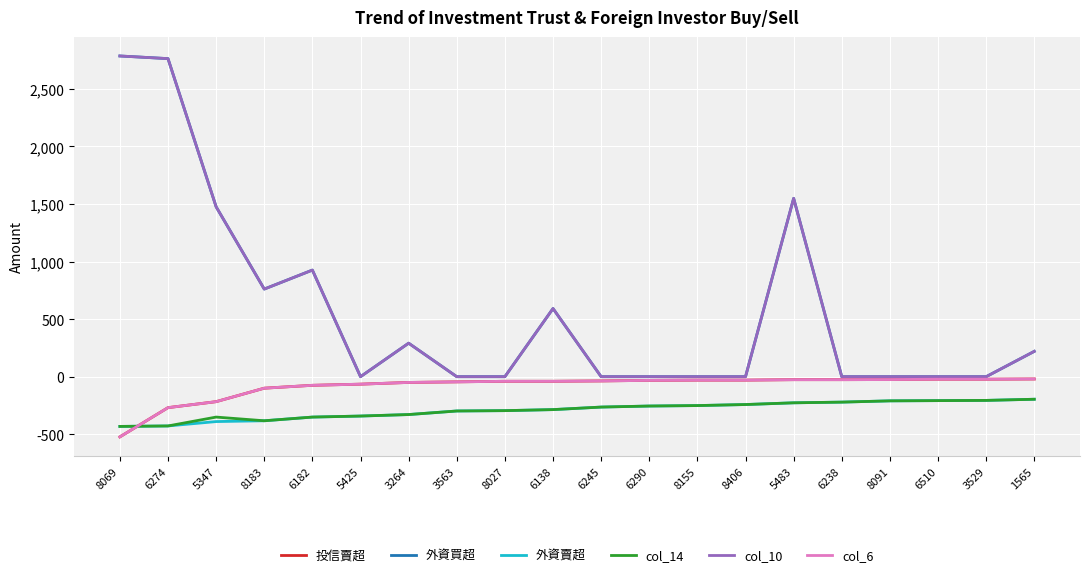

What is the spread (max minus min) of values at 3563?

298